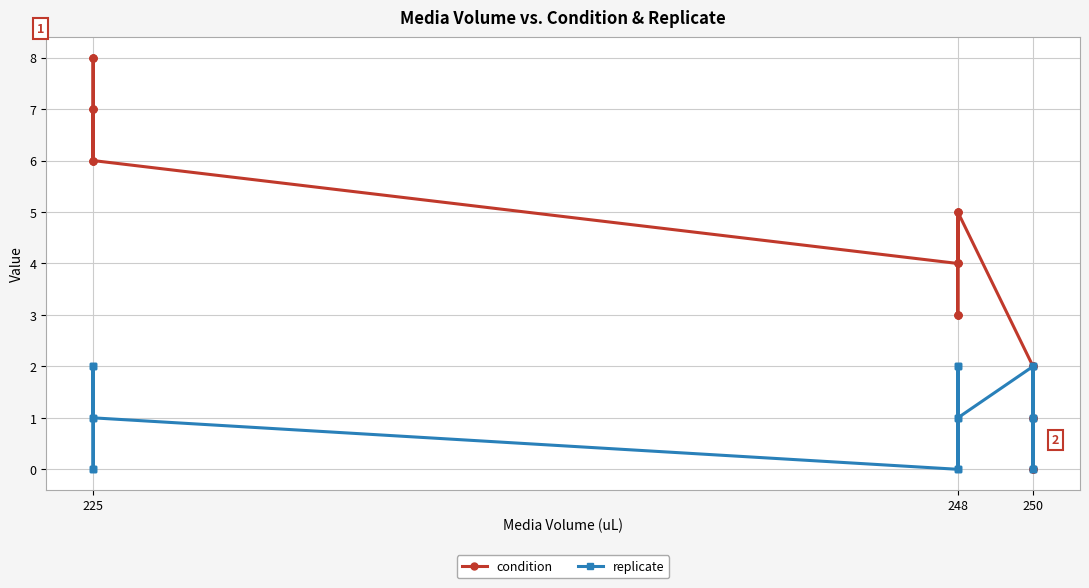

List the series in order of their overall mean, highest first.

condition, replicate